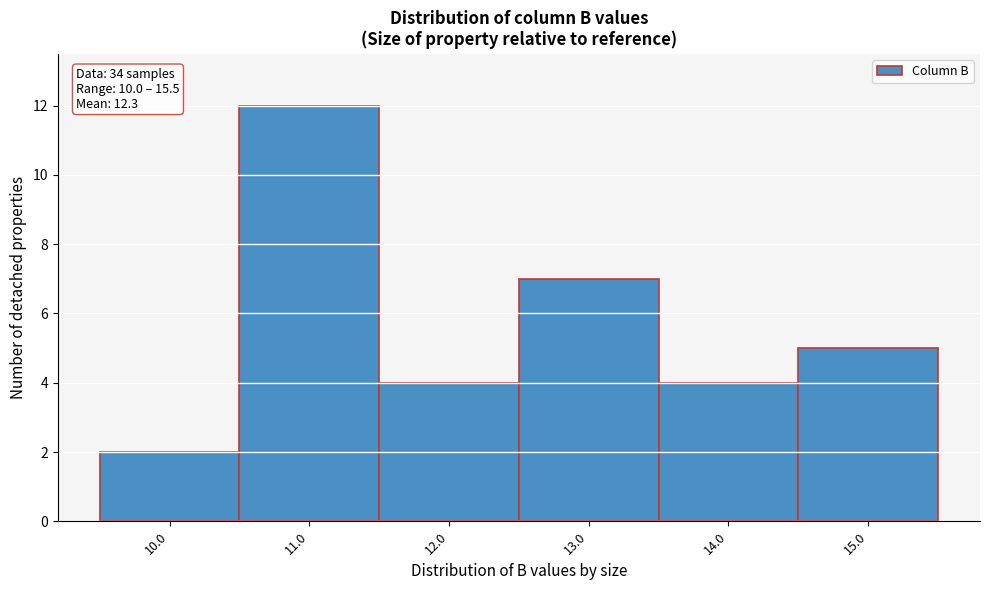

Over which range of the x-axis is the bar tallest?

10.5 to 11.5